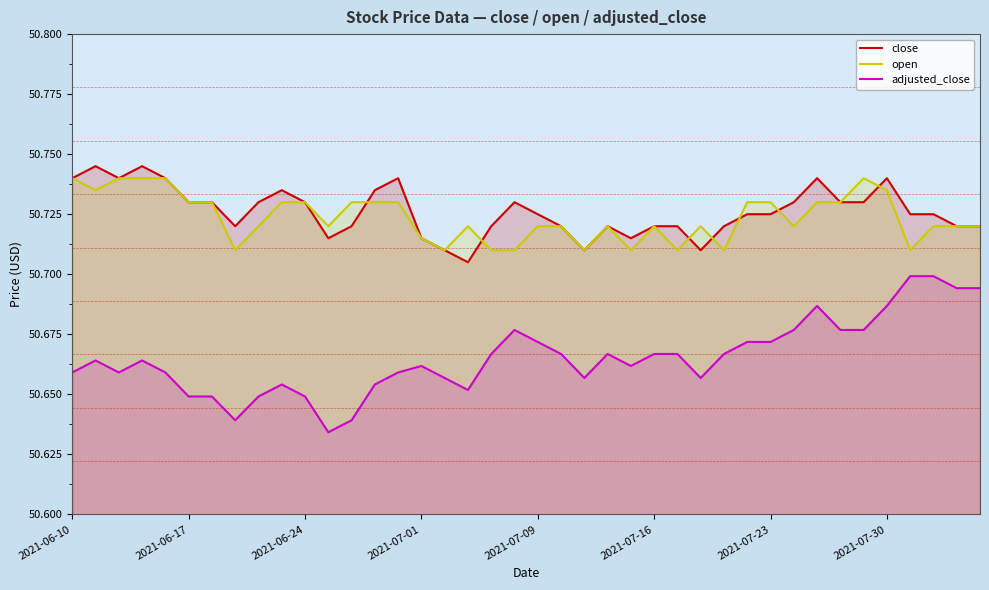

The value of open at 24 is 50.7. True or false?

True